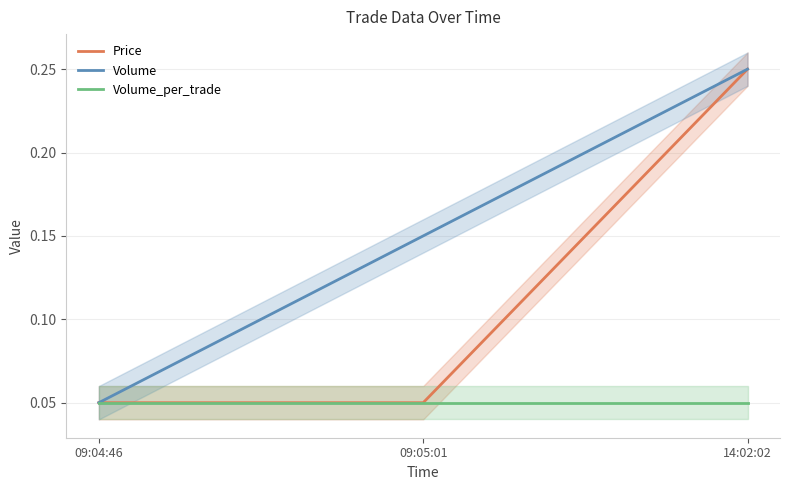

What is the value of the Volume_per_trade point at the 2nd from the left?

0.1